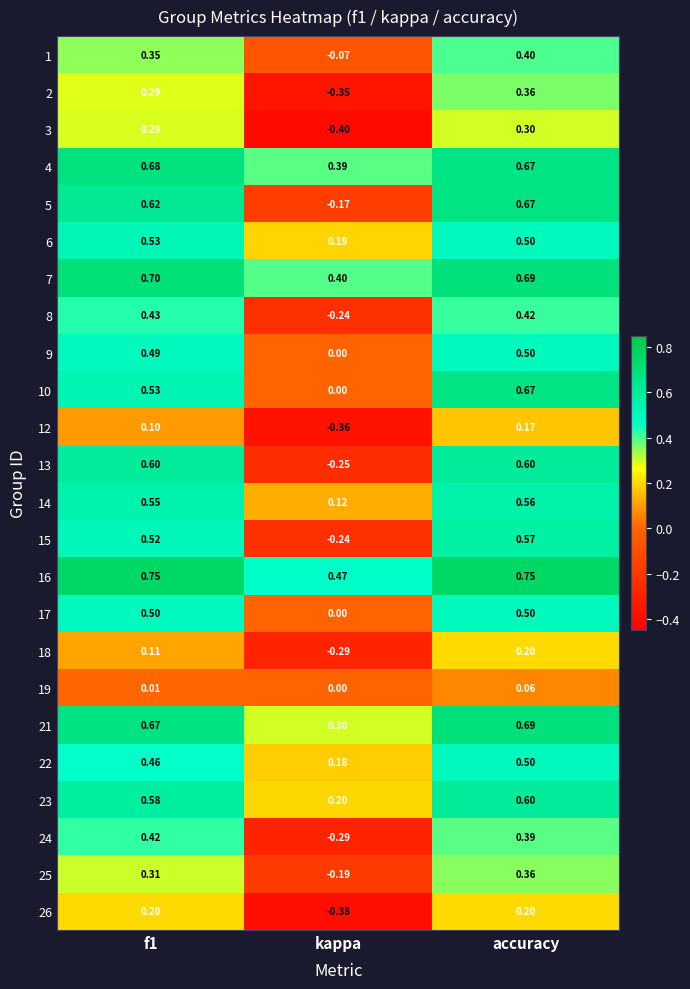

At which label is 14 closest to 0?

kappa